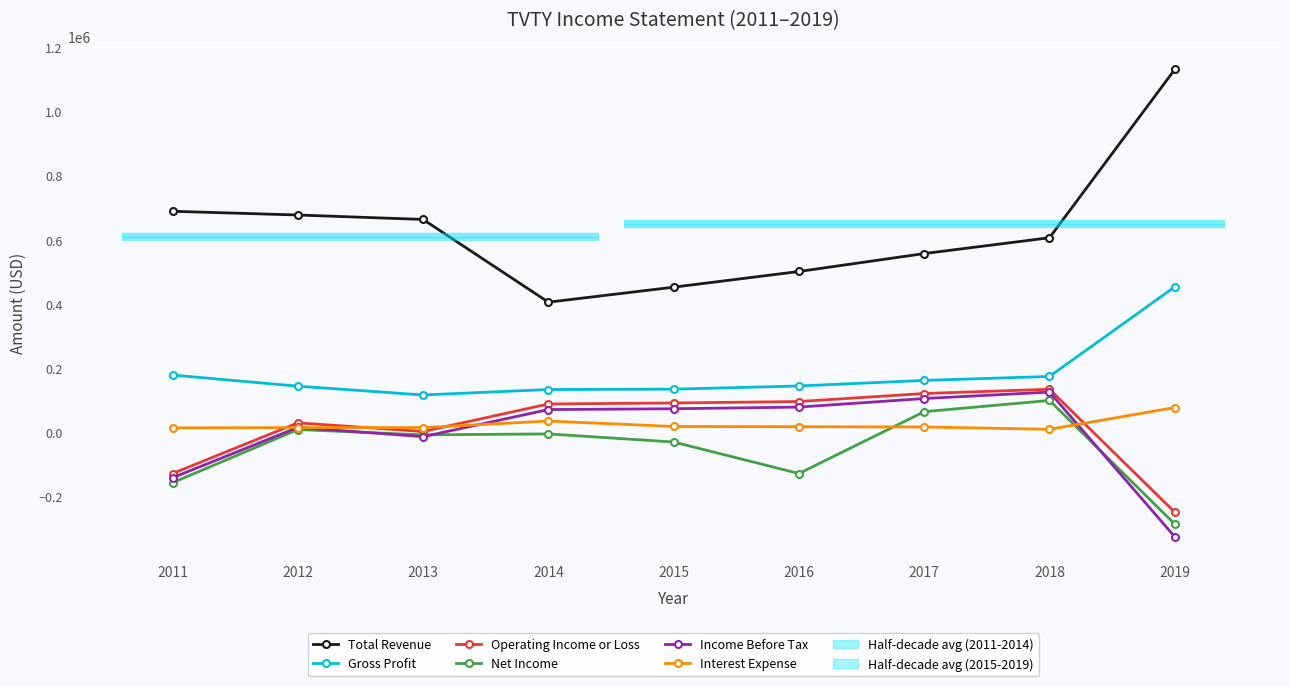

Which has a higher value, 2016 or 2014?

2016